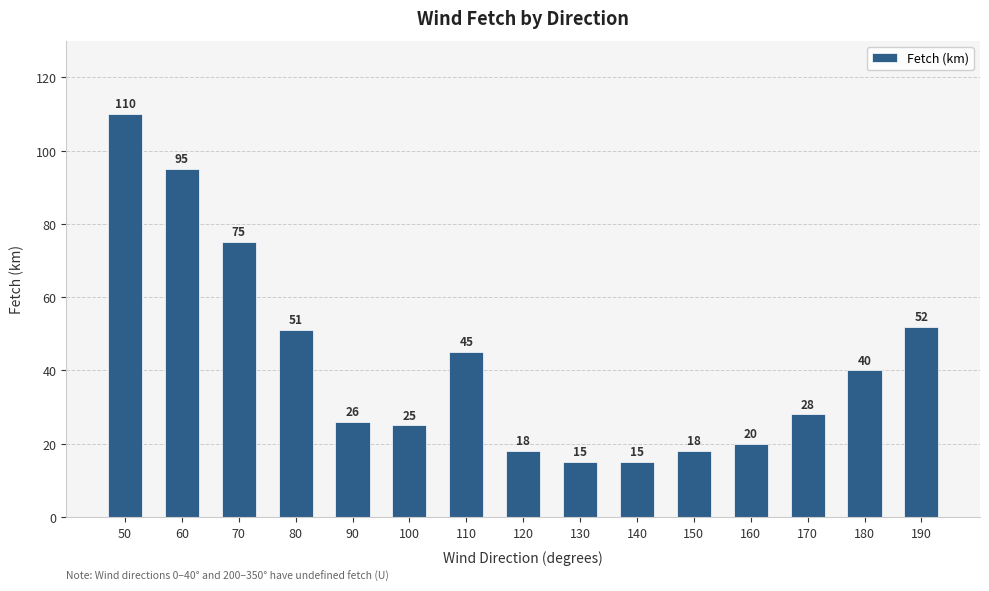

Which has a higher value, 50 or 110?

50